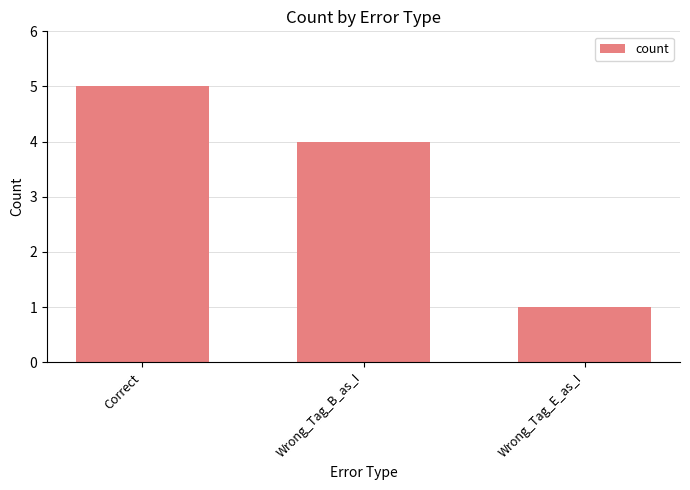

Reading right to left, transcribe all the data shown in this chart.

Wrong_Tag_E_as_I=1	Wrong_Tag_B_as_I=4	Correct=5